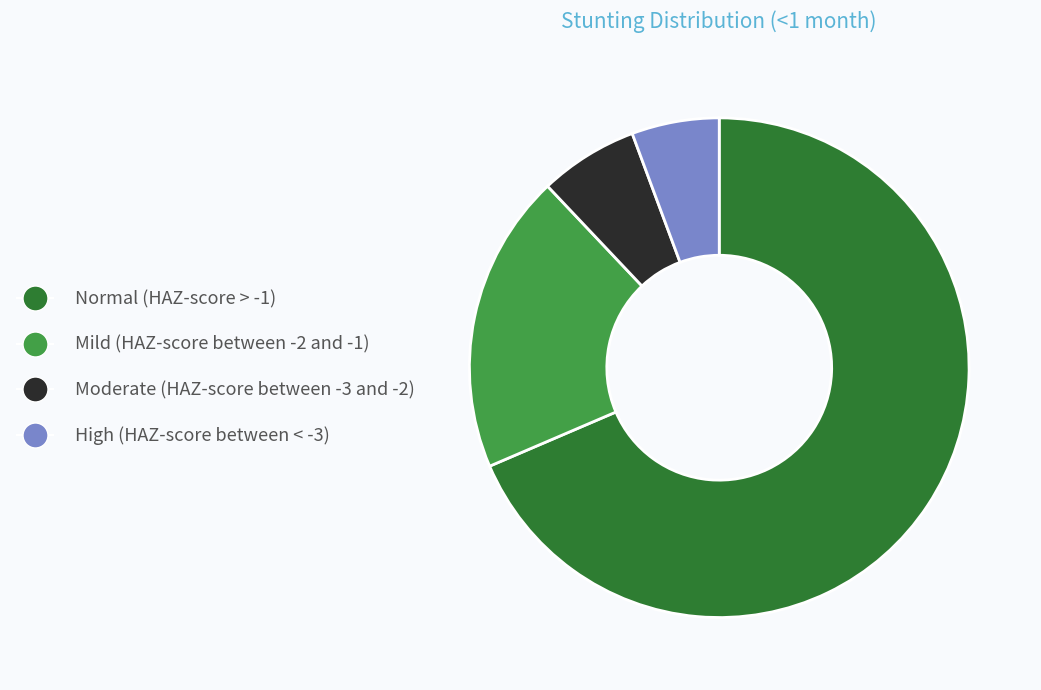

Do Moderate (HAZ-score between -3 and -2) and Normal (HAZ-score > -1) together represent more than half of the pie?

Yes